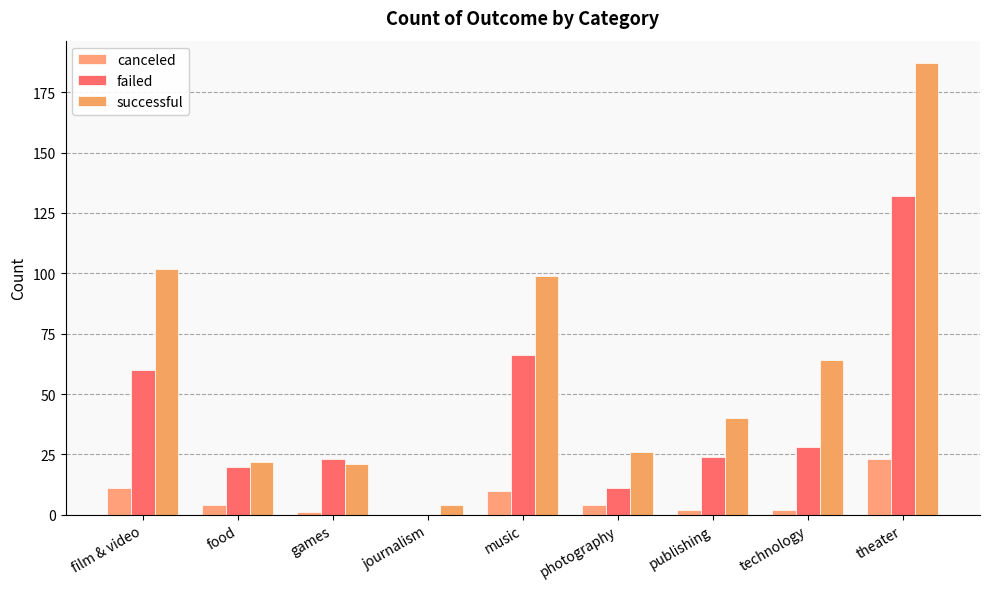

Reading right to left, what are all the values shown in this chart?

canceled: 23	2	2	4	10	0	1	4	11
failed: 132	28	24	11	66	0	23	20	60
successful: 187	64	40	26	99	4	21	22	102